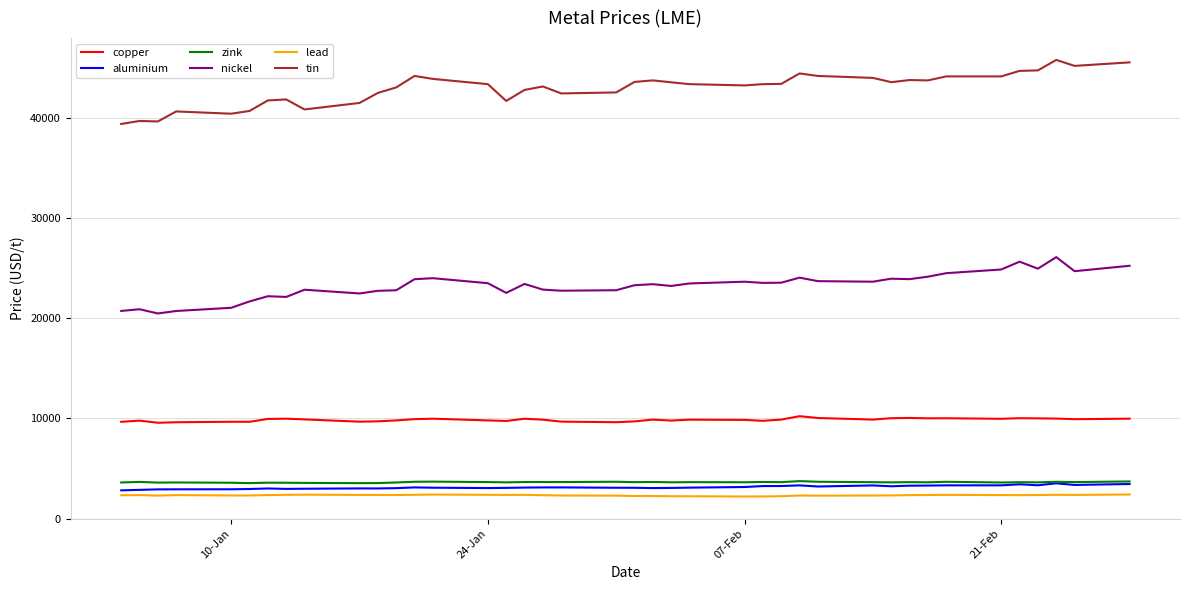

What is the smallest value displayed?

2199.0